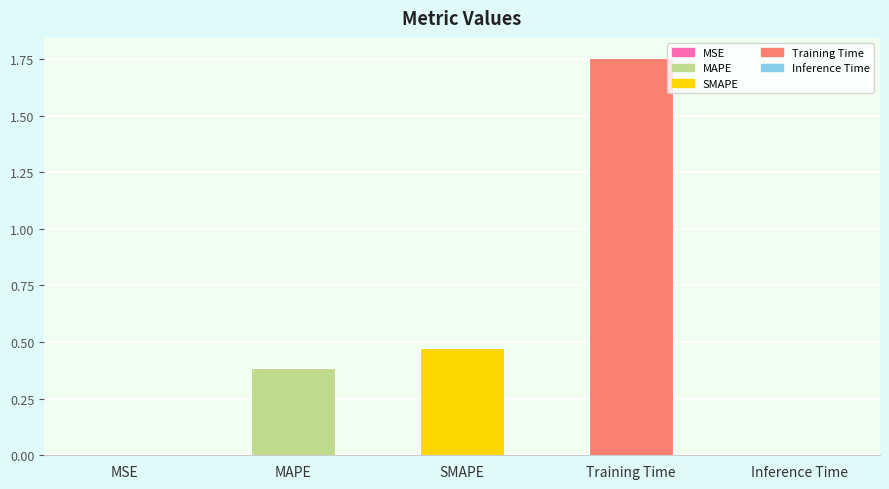

What is the change in value from SMAPE to Training Time?

+1.3